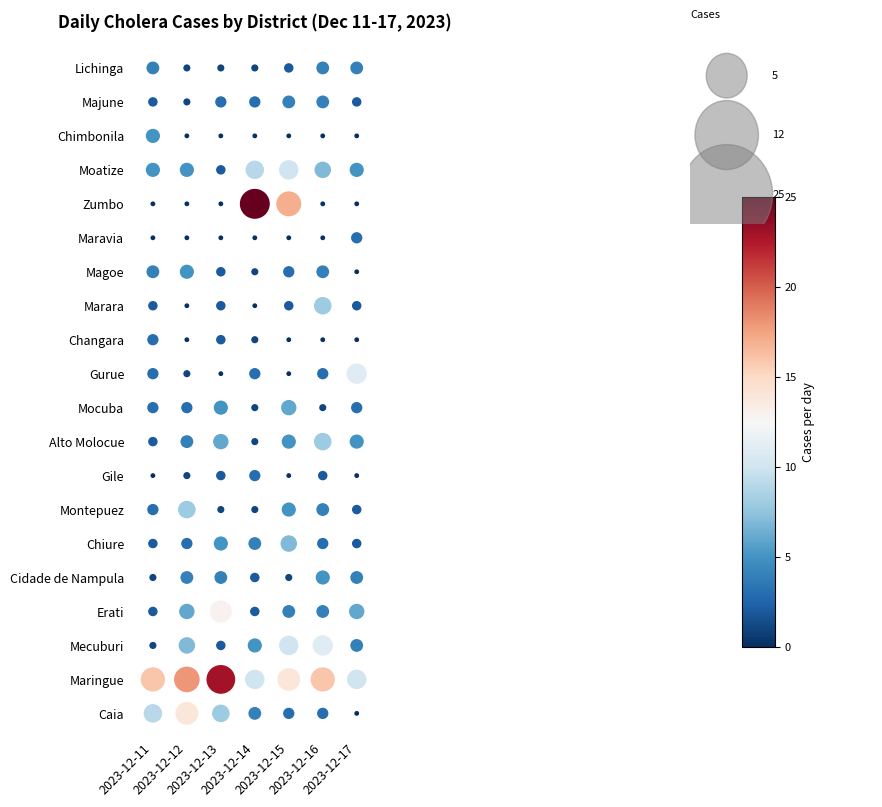

What is the sum of the Cidade de Nampula values at 2023-12-16 and 2023-12-11?

6